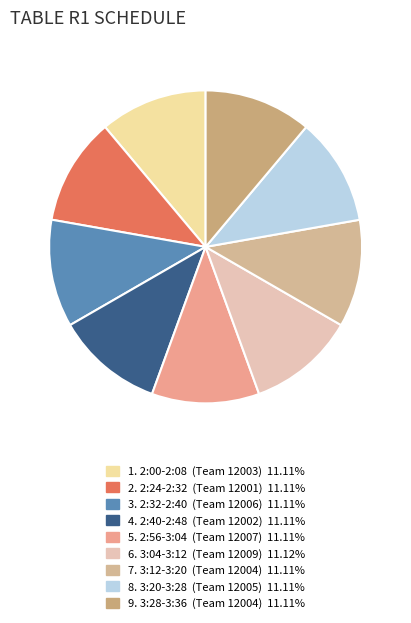

Count the number of slices in the pie.

9